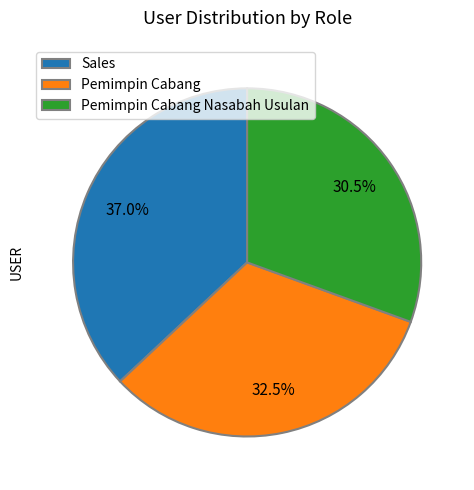

Rank the categories by value from highest to lowest.

Sales, Pemimpin Cabang, Pemimpin Cabang Nasabah Usulan